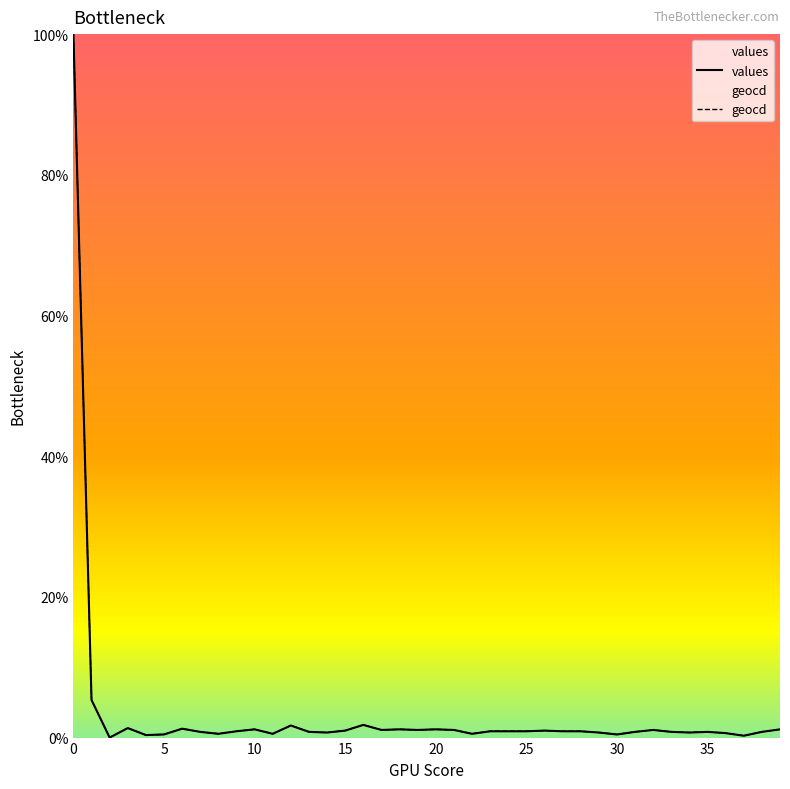

Between 15 and 17, which series saw the biggest shift?

values